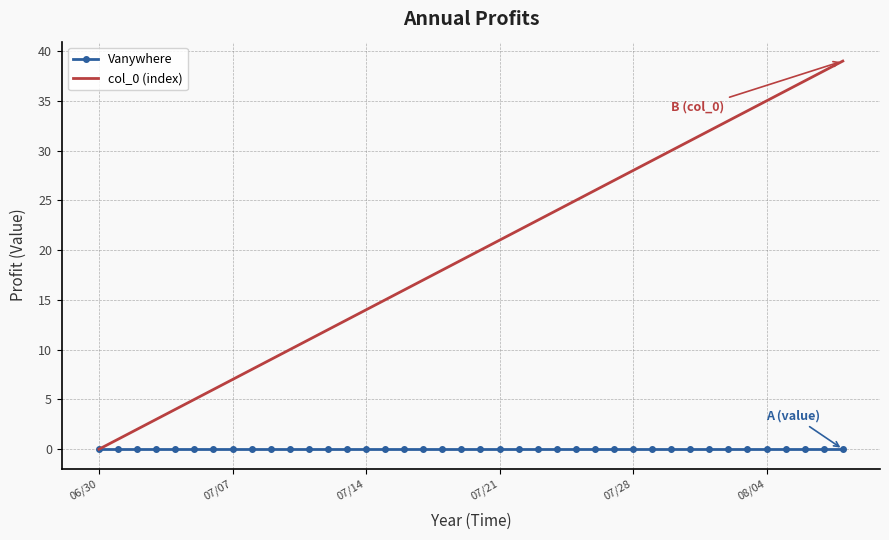

Rank the series by their maximum value, from highest to lowest.

col_0 (index), Vanywhere